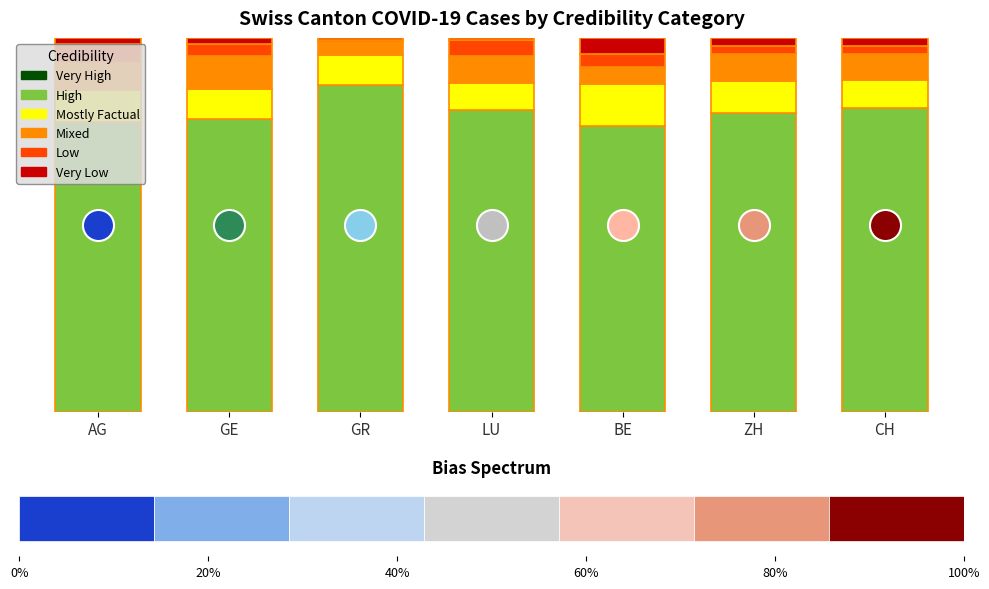

At how many categories does at least one series exceed 45?

7